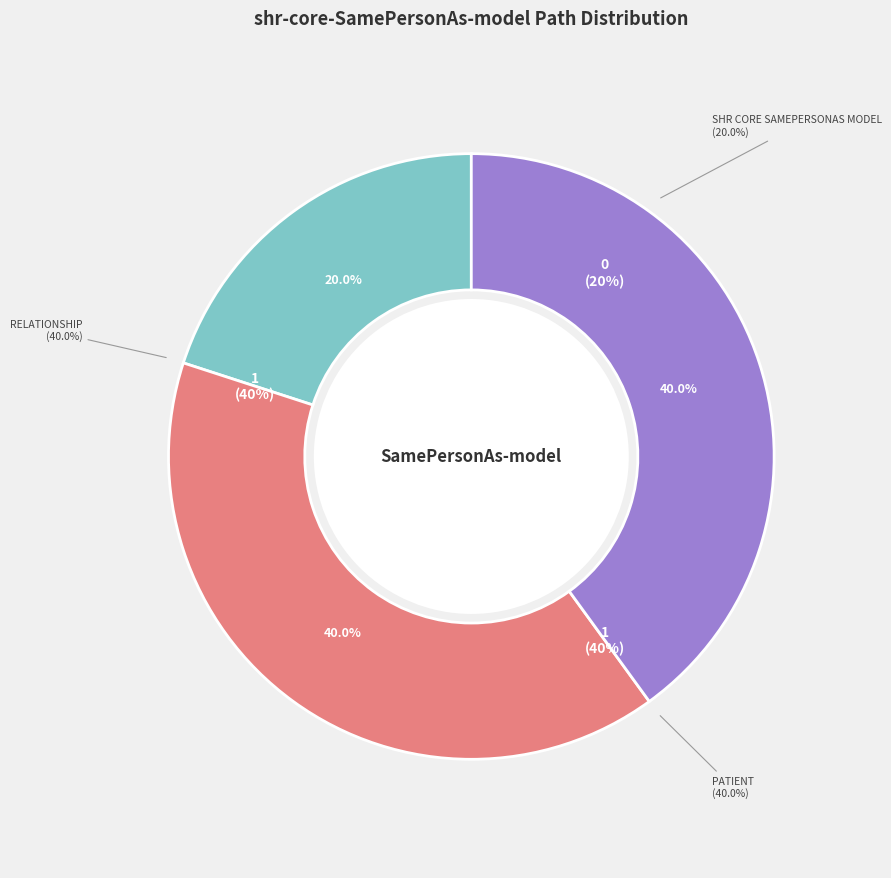

How many slices are in this pie chart?

3